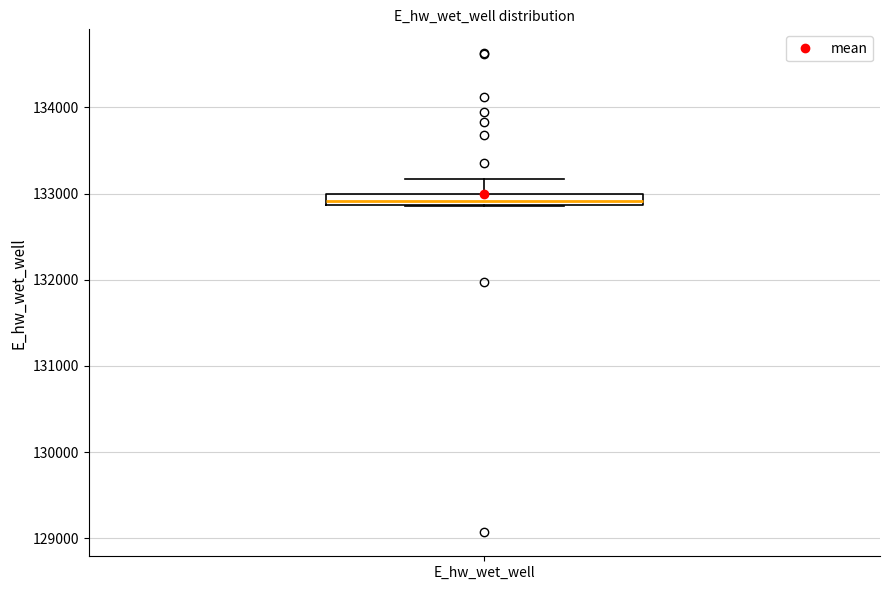

Where does the upper whisker of the box for E_hw_wet_well end on the y-axis? The values are not printed on the chart, so give them approximately, as read against the axis.

133200